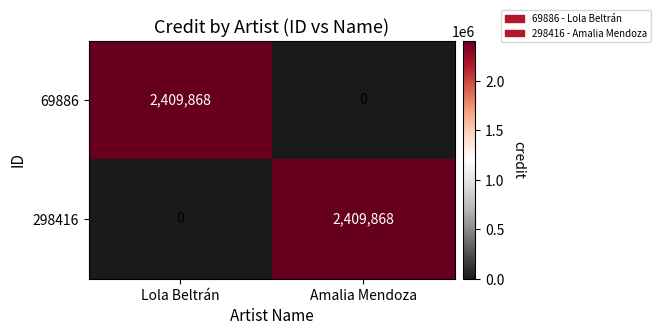

At how many categories does at least one series exceed 1924557?

2